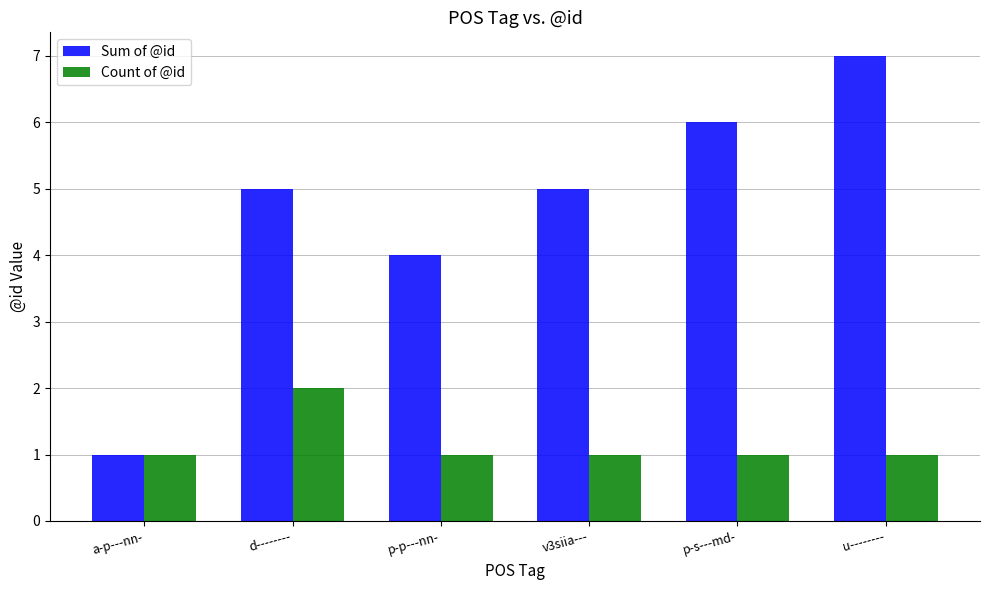

Which series has the largest range (max minus min)?

Sum of @id